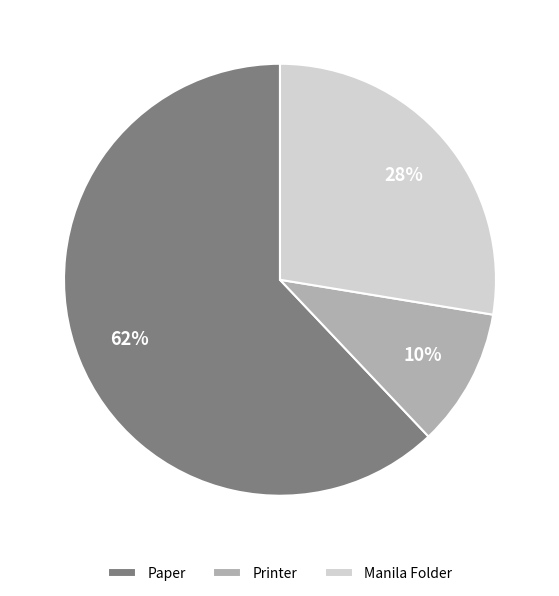

How many slices are in this pie chart?

3